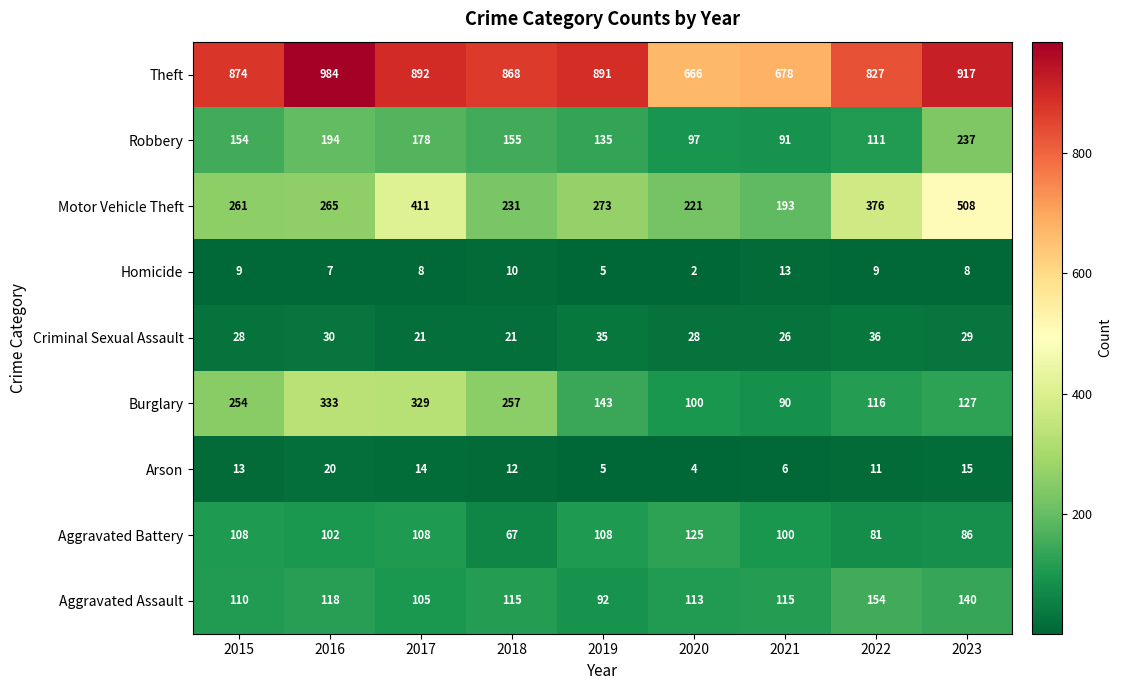

The Aggravated Assault series shows 78 at 2021. True or false?

False